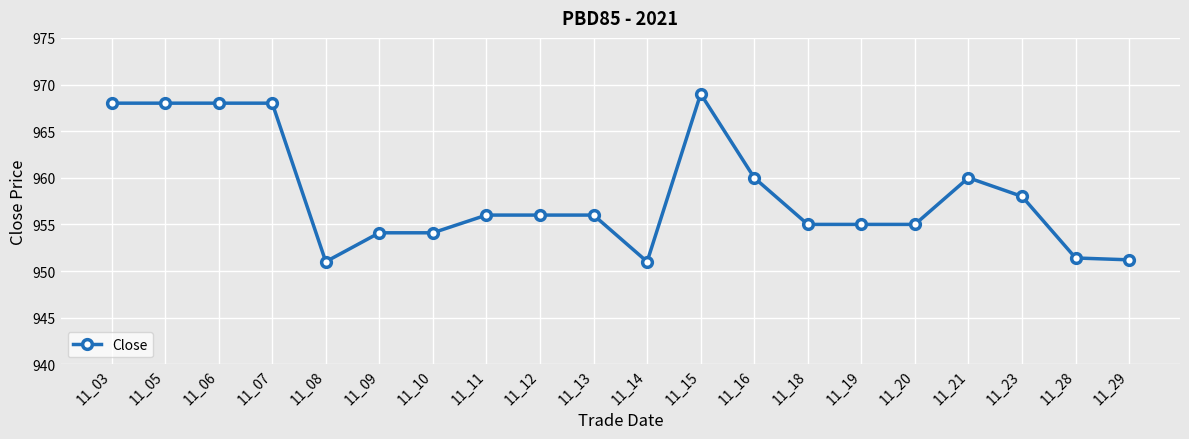

The chart shows a value of 956.0 at 11_11. True or false?

True